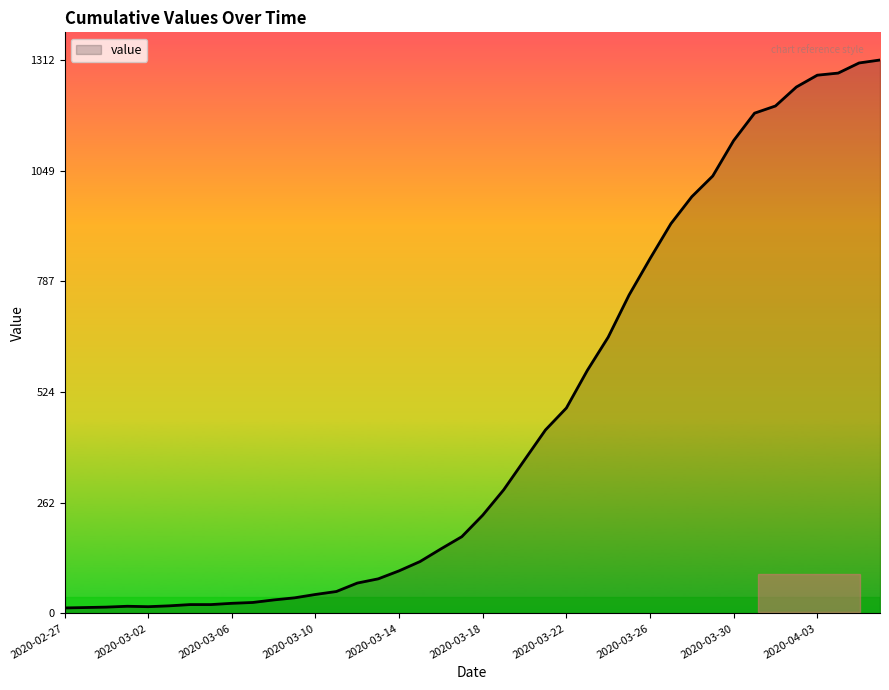

What is the maximum value shown in the chart?

1312